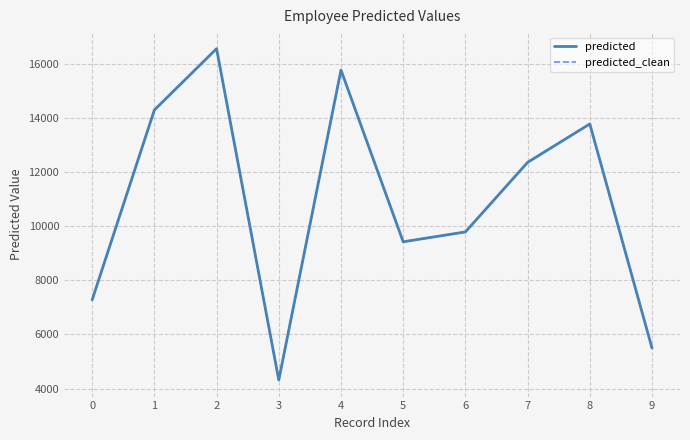

True or false: predicted_clean has more than 1 points higher than both neighbors.

True